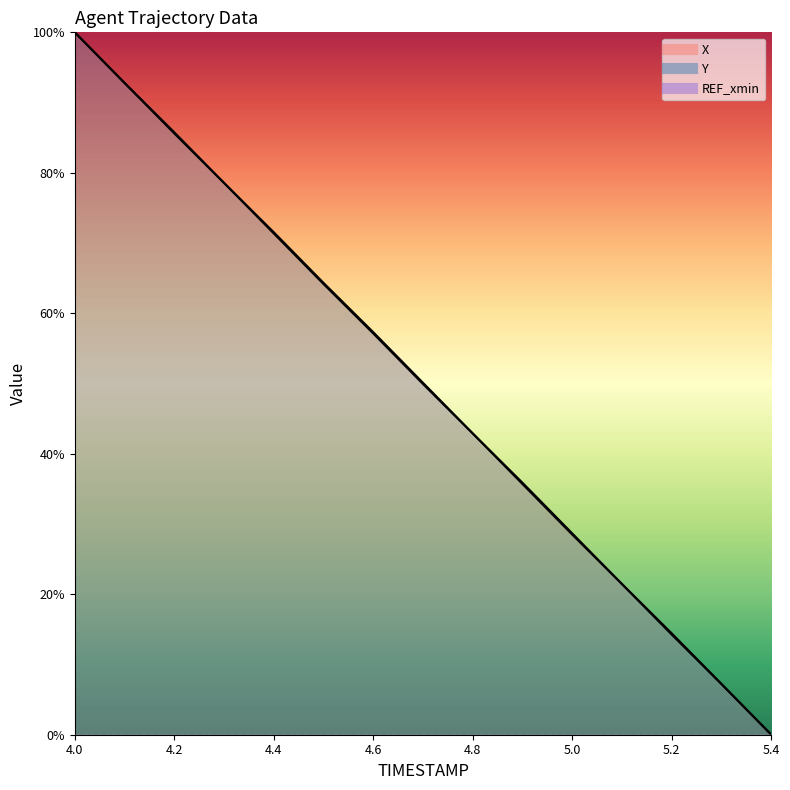

True or false: Y has more than 2 points higher than both neighbors.

False